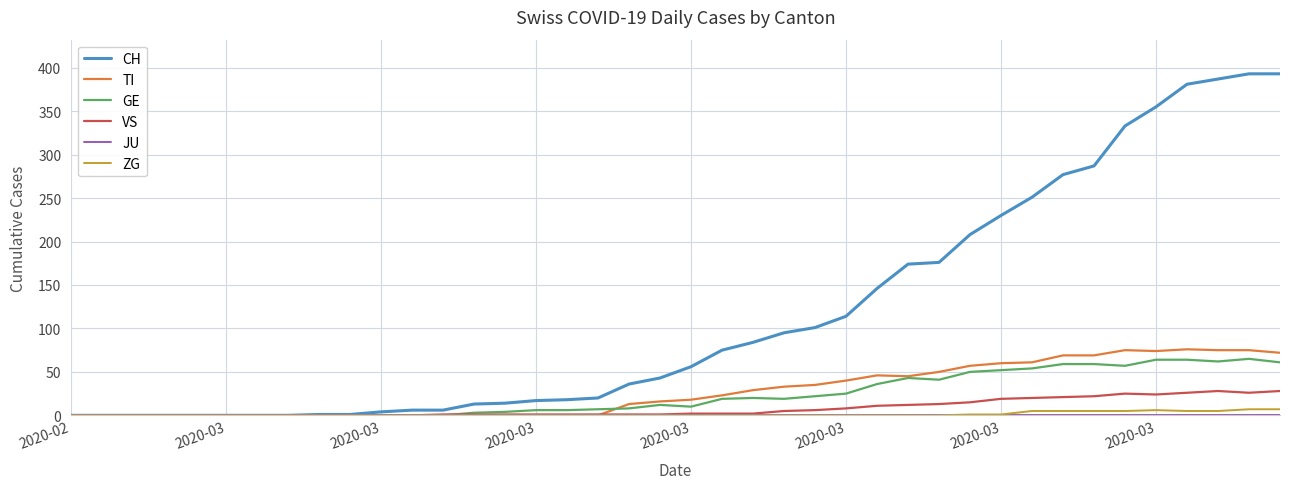

Which series has the largest range (max minus min)?

CH